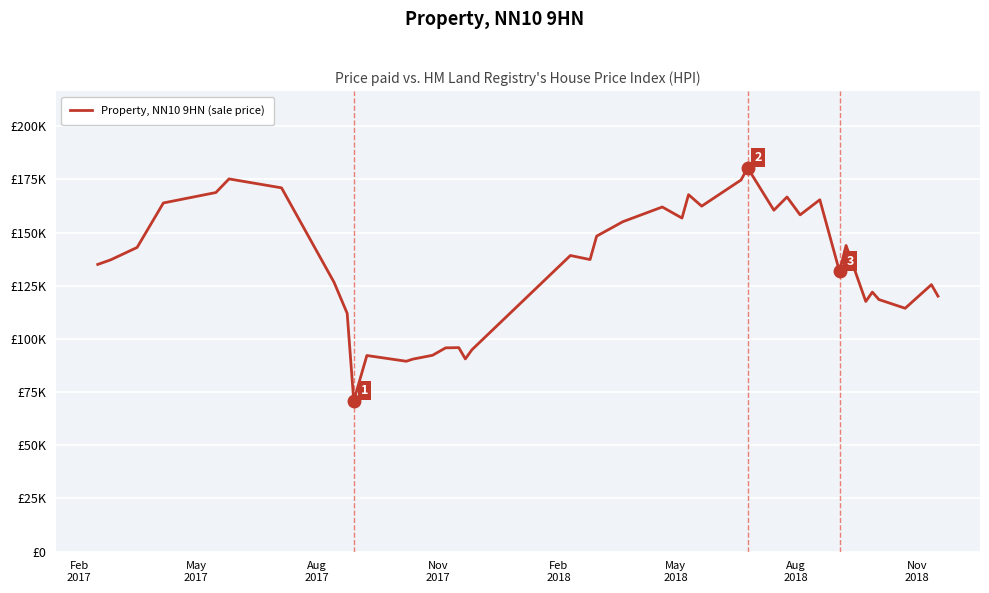

What is the difference between the maximum and minimum values?

109500